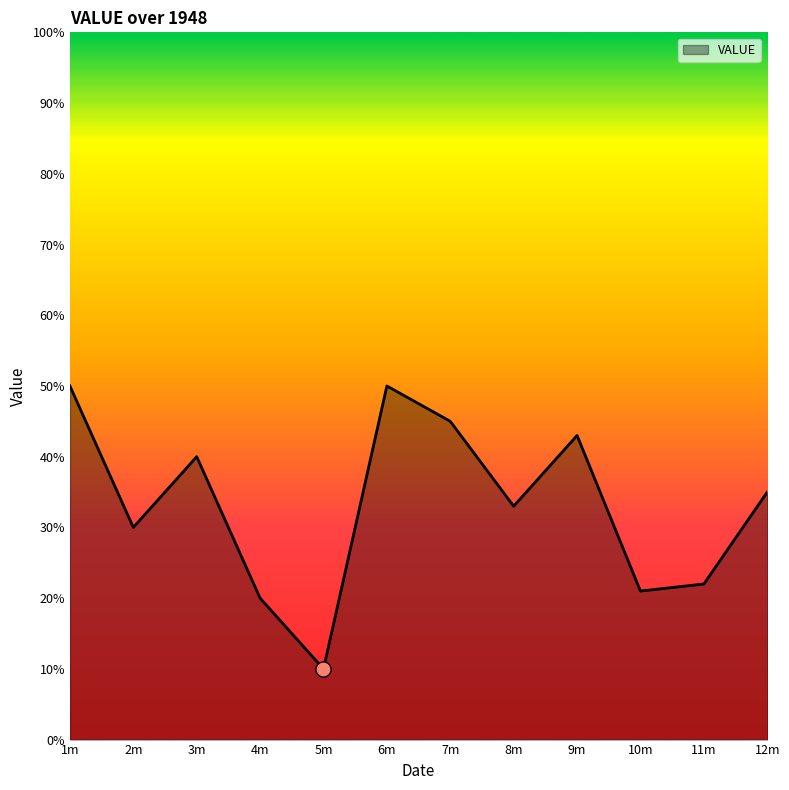

Which has a higher value, 2m or 1m?

1m